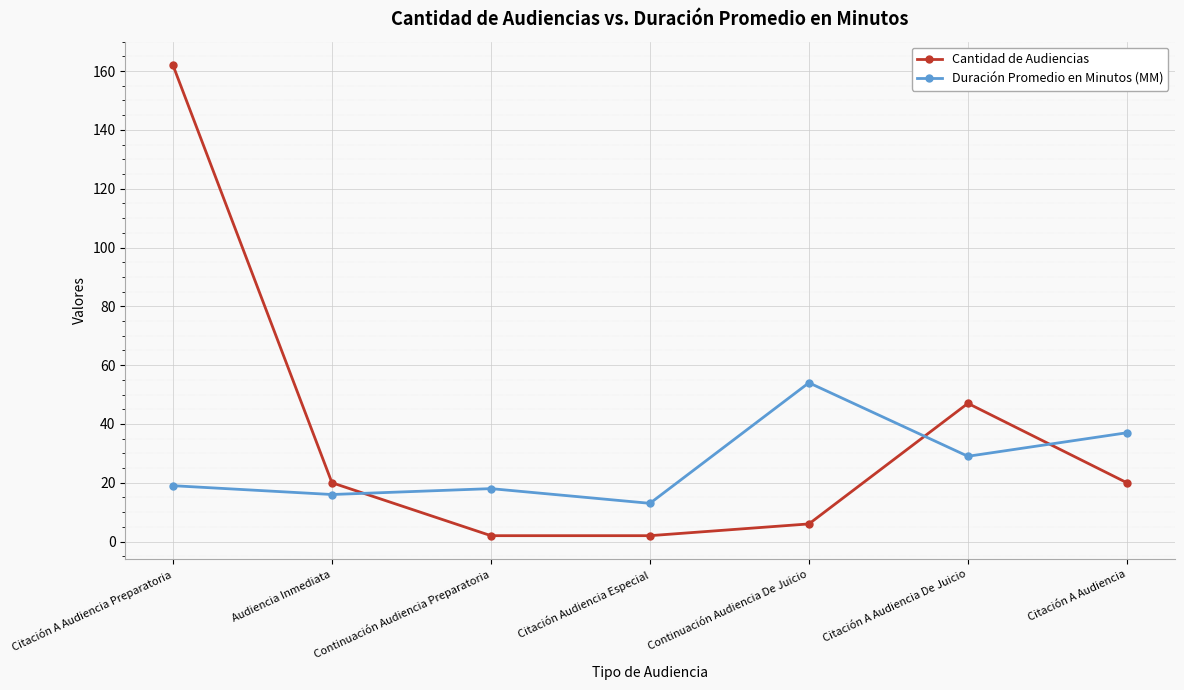

What is the sum of all Duración Promedio en Minutos (MM) values?

186